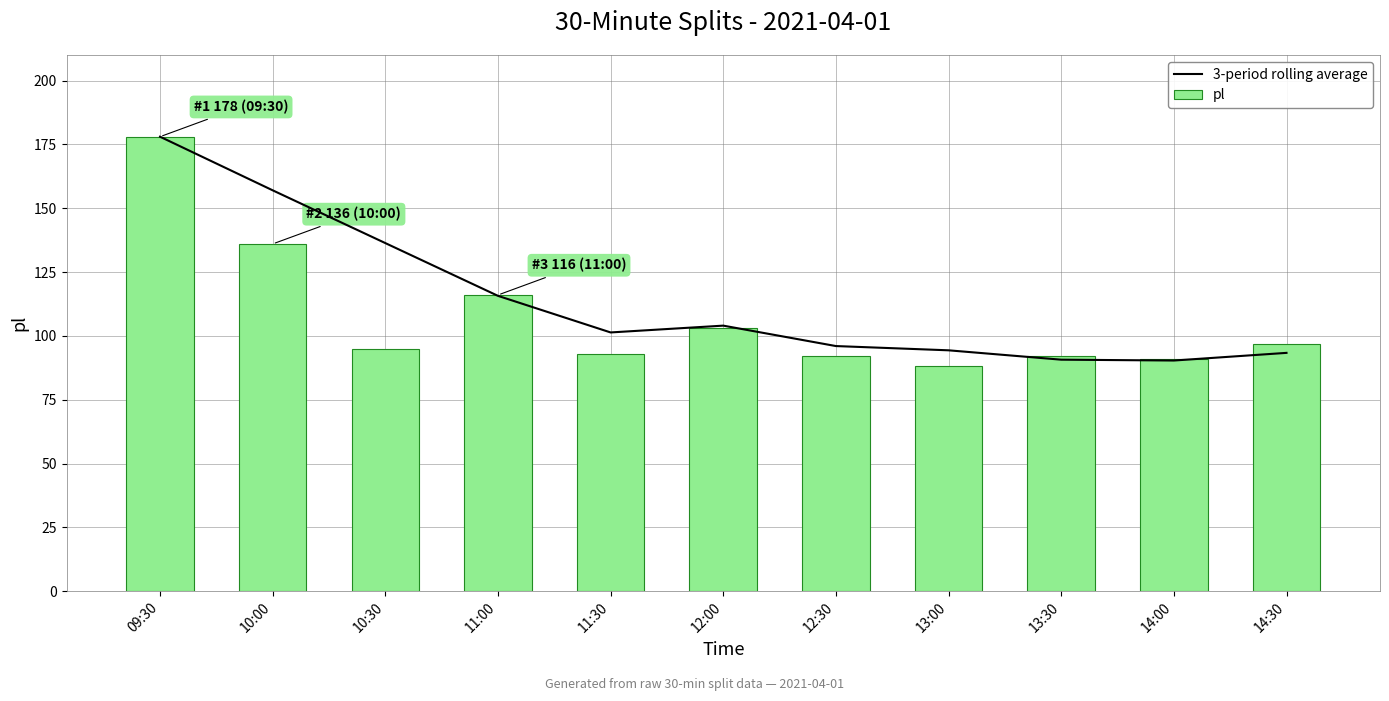

What is the spread (max minus min) of values at 14:00?

0.7